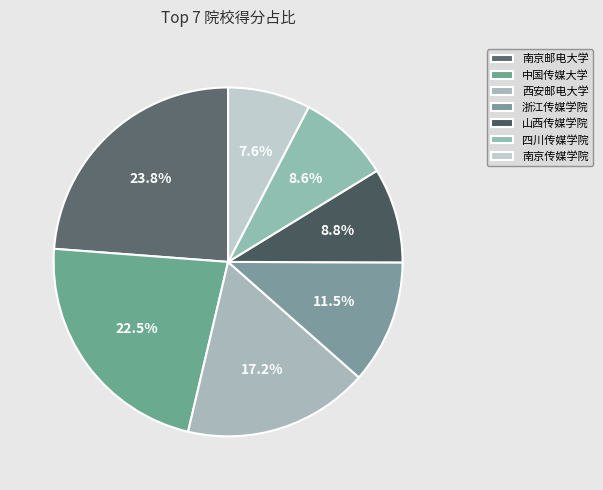

How many slices are in this pie chart?

7